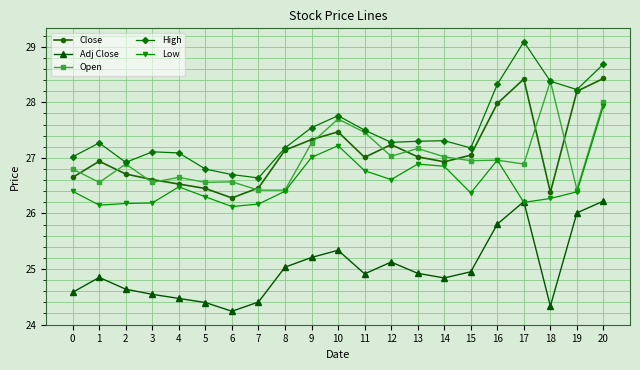

What is the minimum value for High?

26.6